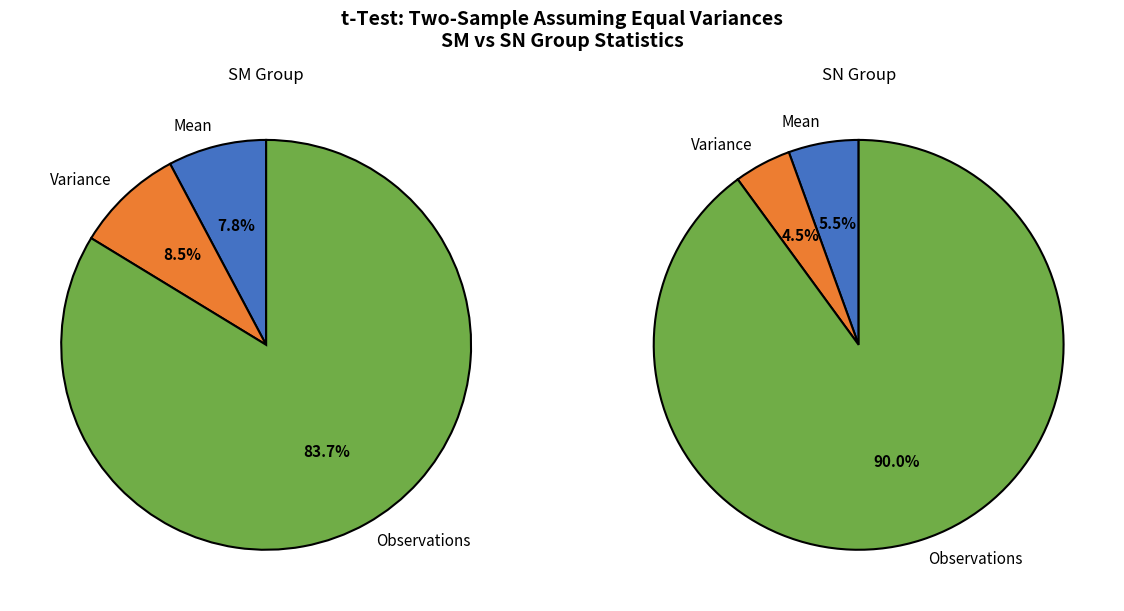

True or false: Mean accounts for 6% of the total.

True